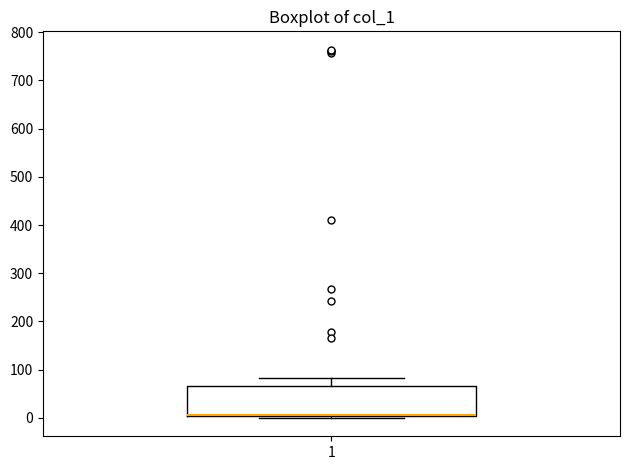

Transcribe this box plot: give where the median line is, the range the box spans, and where the two whiskers end, as read against the y-axis. The values are not printed on the chart, so give them approximately, as read against the axis.

median 10 (drawn on the box's lower edge), box 0 to 70, whiskers 0 (just below the box's lower edge) to 80